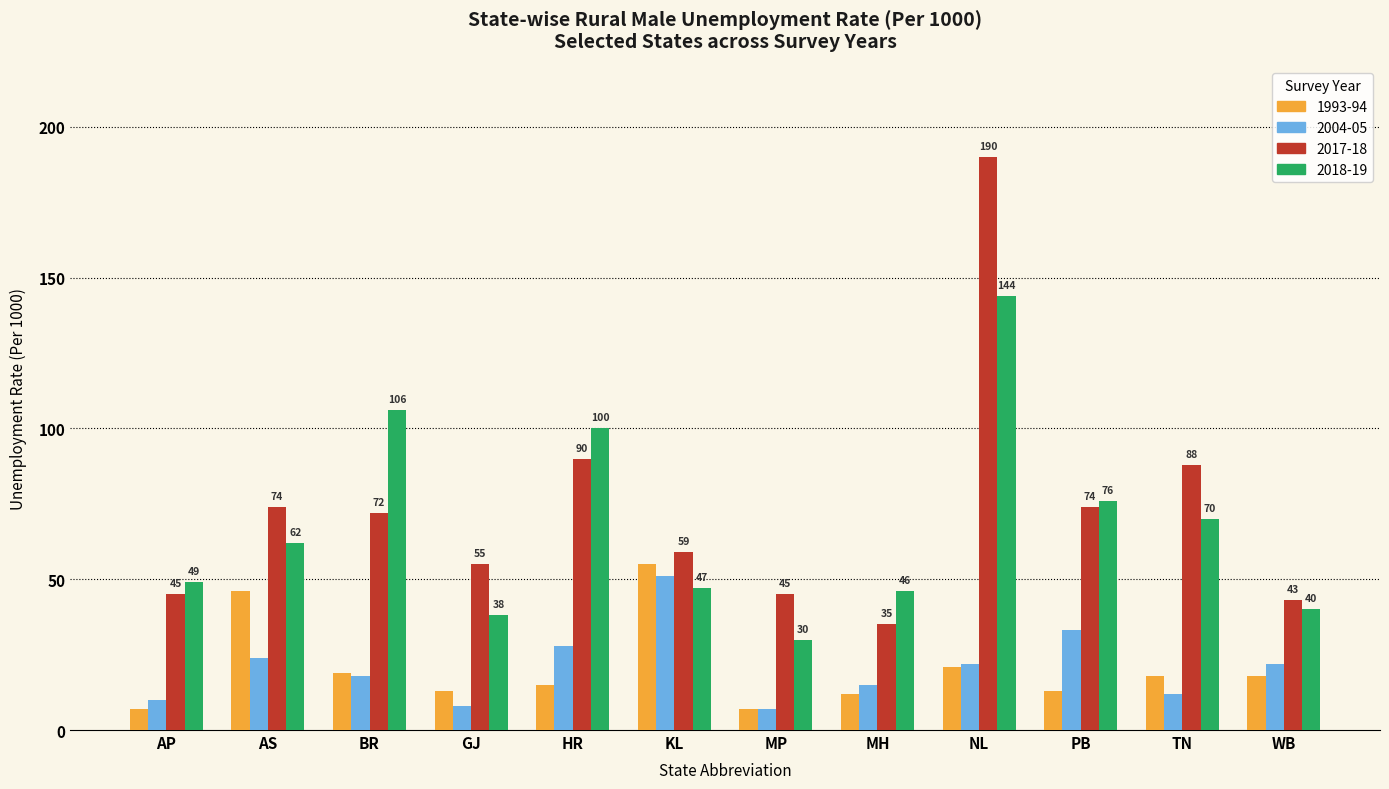

Reading left to right, transcribe all the data shown in this chart.

1993-94: AP=7	AS=46	BR=19	GJ=13	HR=15	KL=55	MP=7	MH=12	NL=21	PB=13	TN=18	WB=18
2004-05: AP=10	AS=24	BR=18	GJ=8	HR=28	KL=51	MP=7	MH=15	NL=22	PB=33	TN=12	WB=22
2017-18: AP=45	AS=74	BR=72	GJ=55	HR=90	KL=59	MP=45	MH=35	NL=190	PB=74	TN=88	WB=43
2018-19: AP=49	AS=62	BR=106	GJ=38	HR=100	KL=47	MP=30	MH=46	NL=144	PB=76	TN=70	WB=40